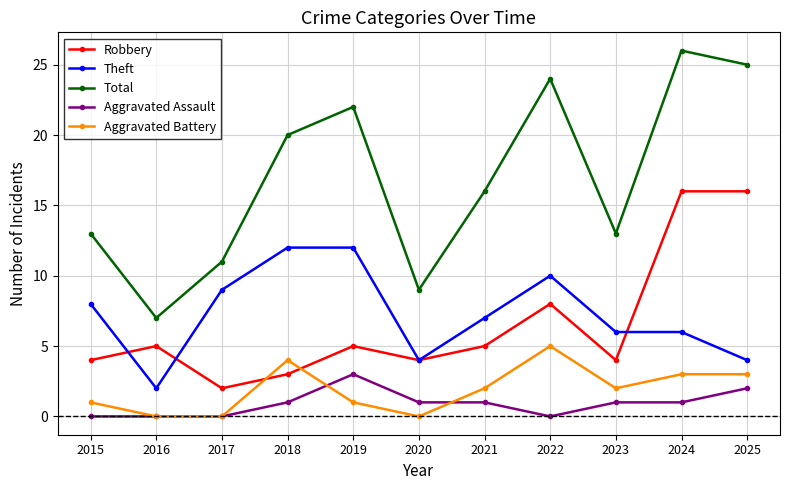

What is the value of the Aggravated Battery point at the 9th from the left?

2